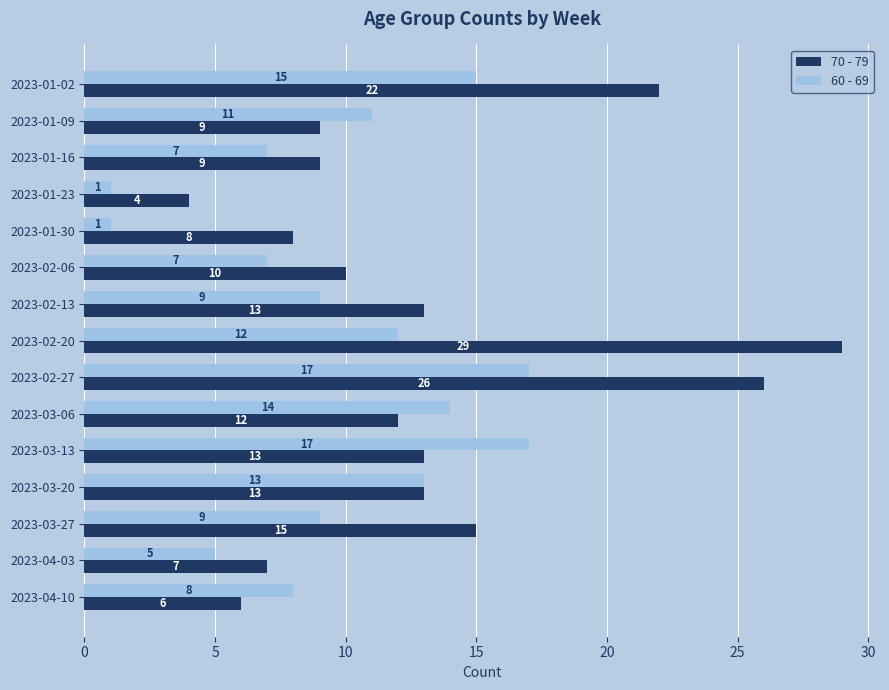

What is the total value across all series at 2023-03-20?

26